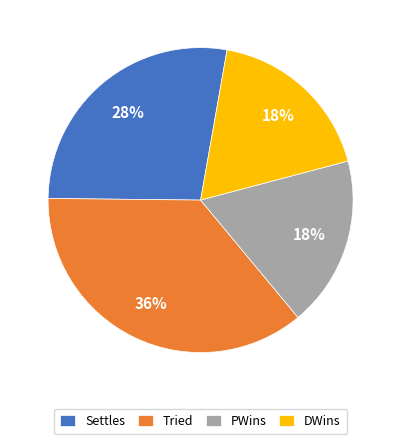

What percentage is the DWins slice, to the nearest percent?

18%